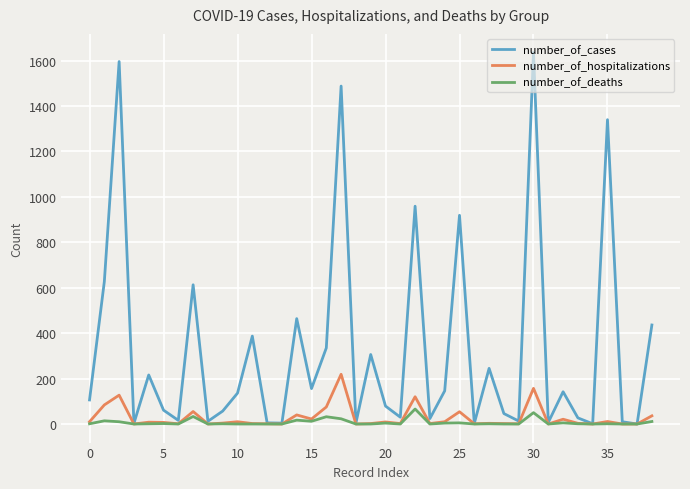

Rank the series by their maximum value, from lowest to highest.

number_of_deaths, number_of_hospitalizations, number_of_cases